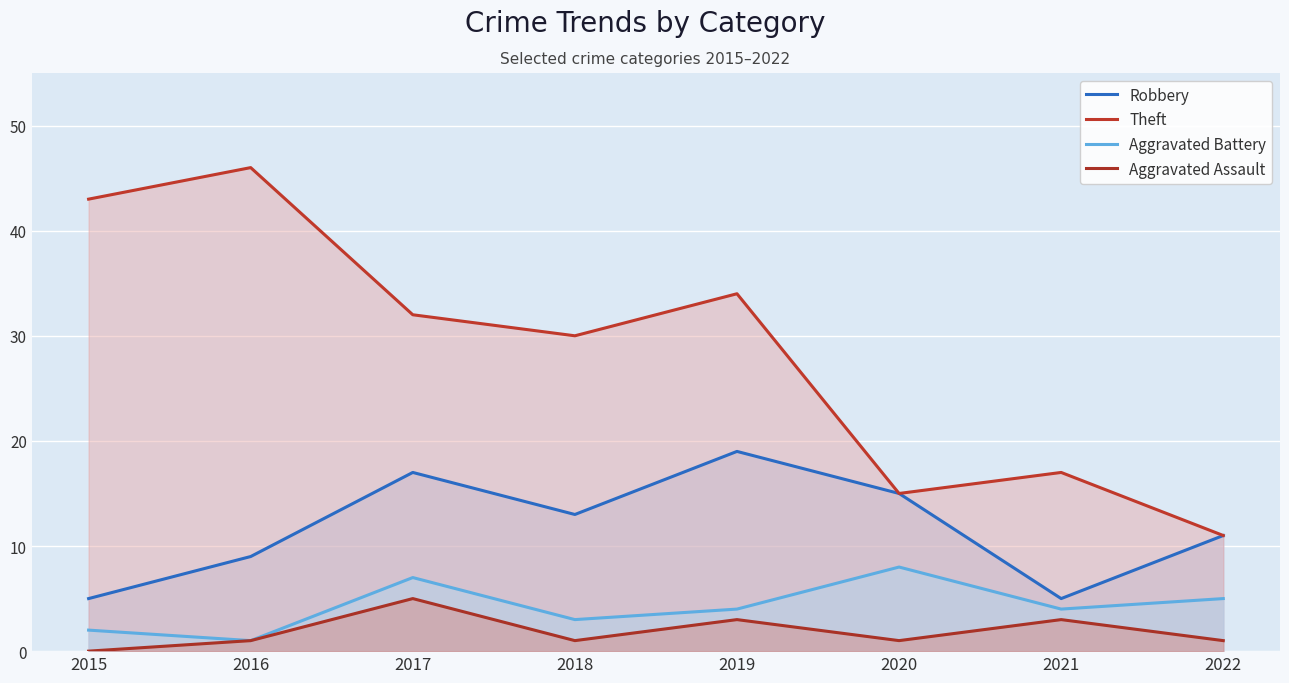

At which label is Theft closest to 28?

2018